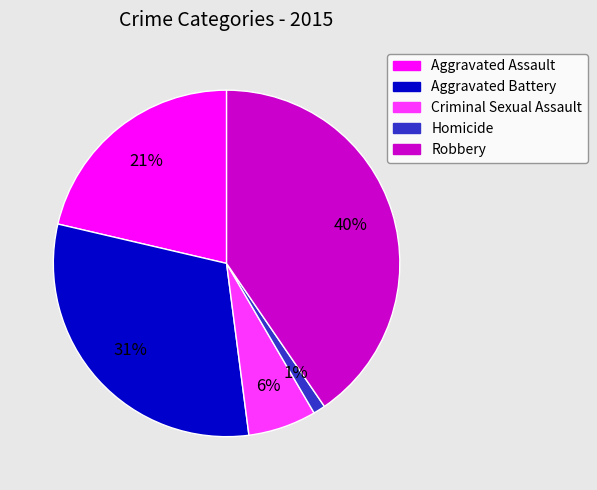

Which slice is the smallest?

Homicide